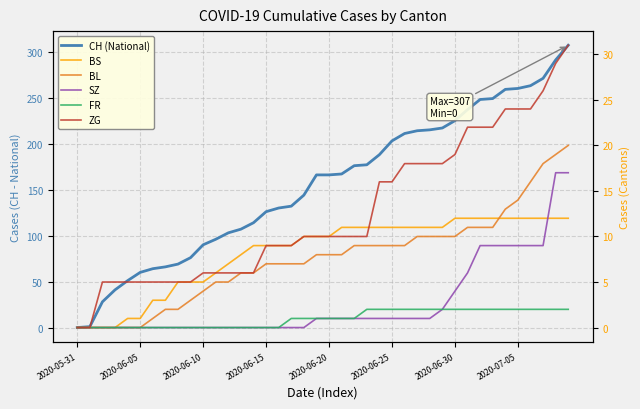

Which series has the widest spread of values?

CH (National)